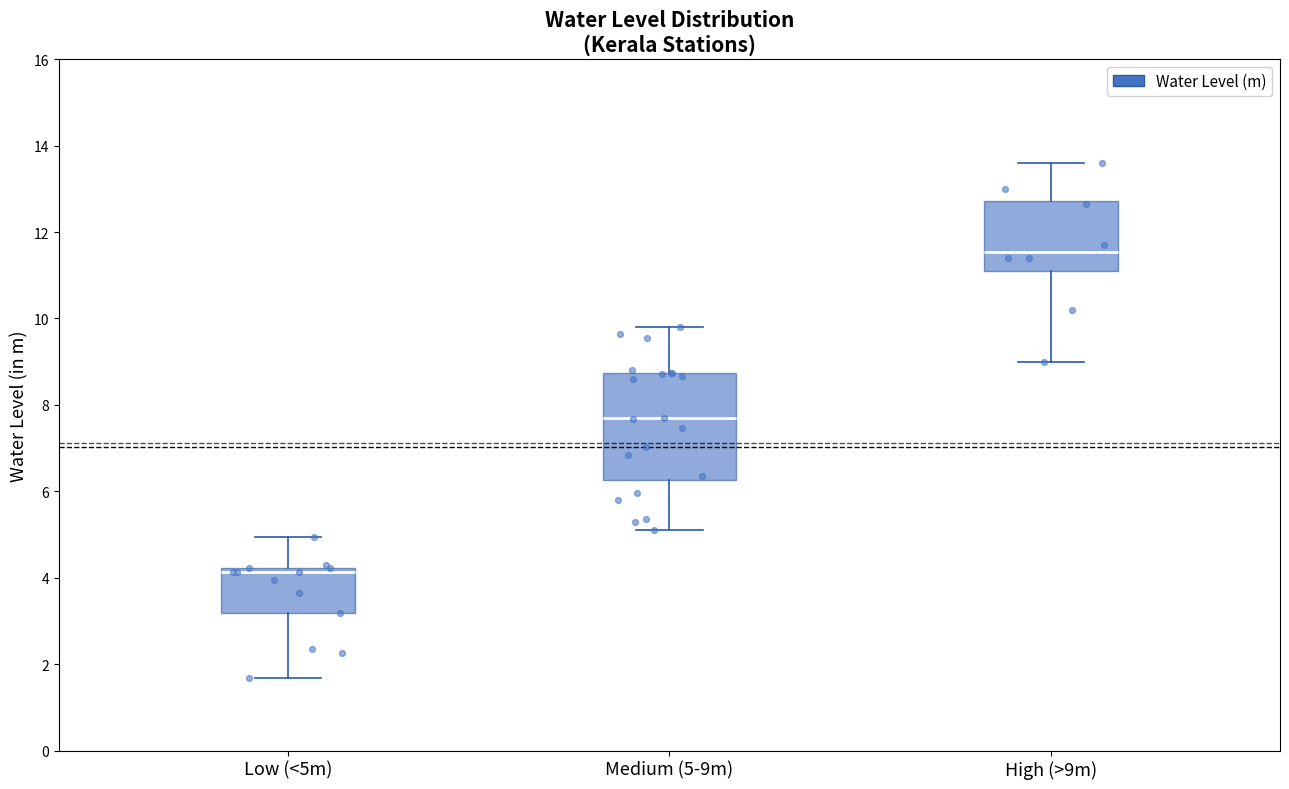

Reading left to right, read every box against the y-axis: the position of its median line, the range the box covers, and the ends of its whiskers. The values are not printed on the chart, so give them approximately, as read against the axis.

Low (<5m): median 4.2 (just below the box's upper edge), box 3.2 to 4.2, whiskers 1.6 to 5.0
Medium (5-9m): median 7.6, box 6.2 to 8.8, whiskers 5.2 to 9.8
High (>9m): median 11.6, box 11.2 to 12.8, whiskers 9.0 to 13.6